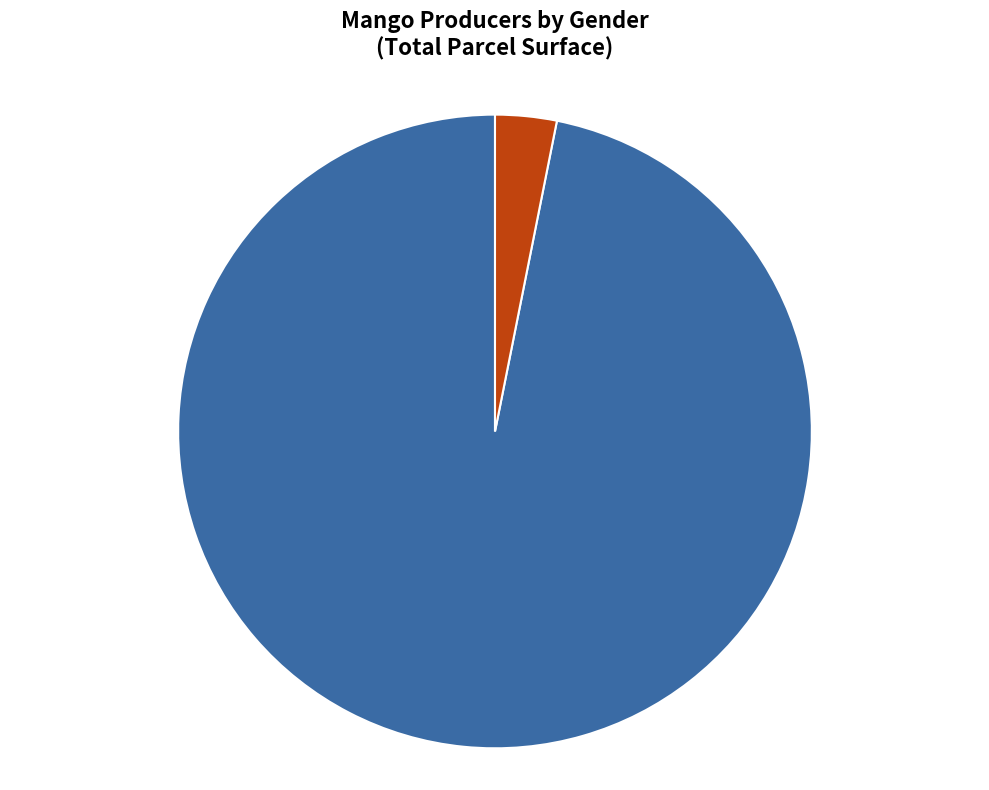

Is there a majority slice in this chart?

Yes